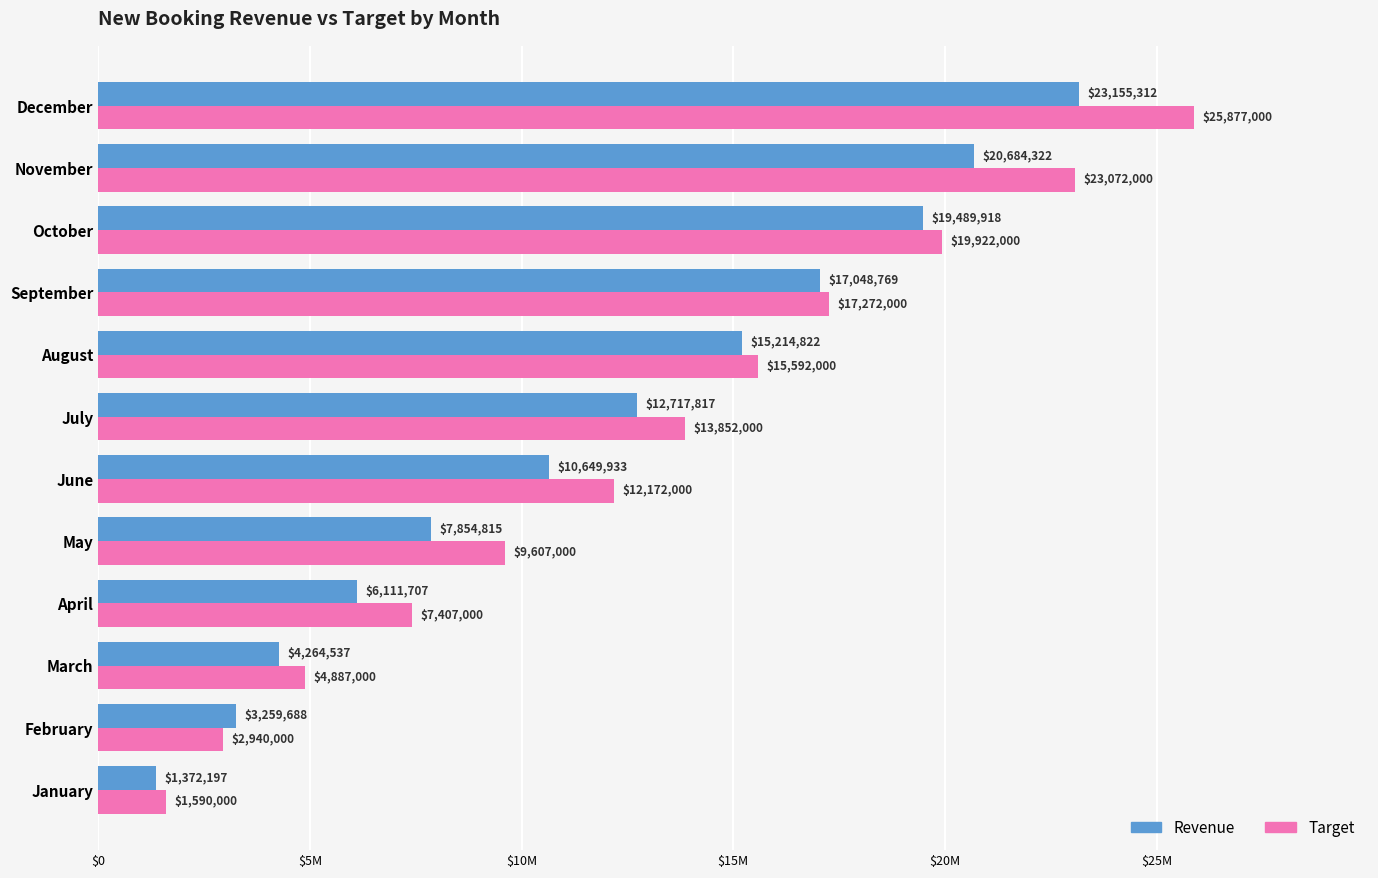

Rank the categories by Target value from lowest to highest.

January, February, March, April, May, June, July, August, September, October, November, December